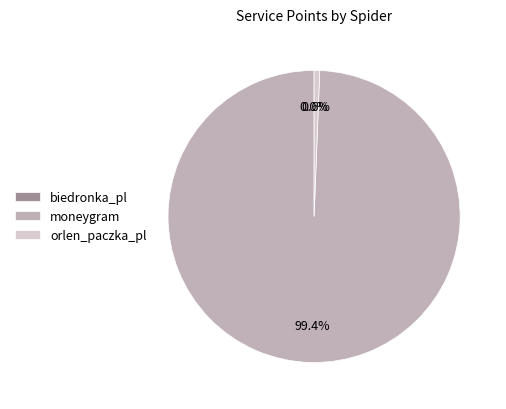

Which category accounts for the majority?

moneygram